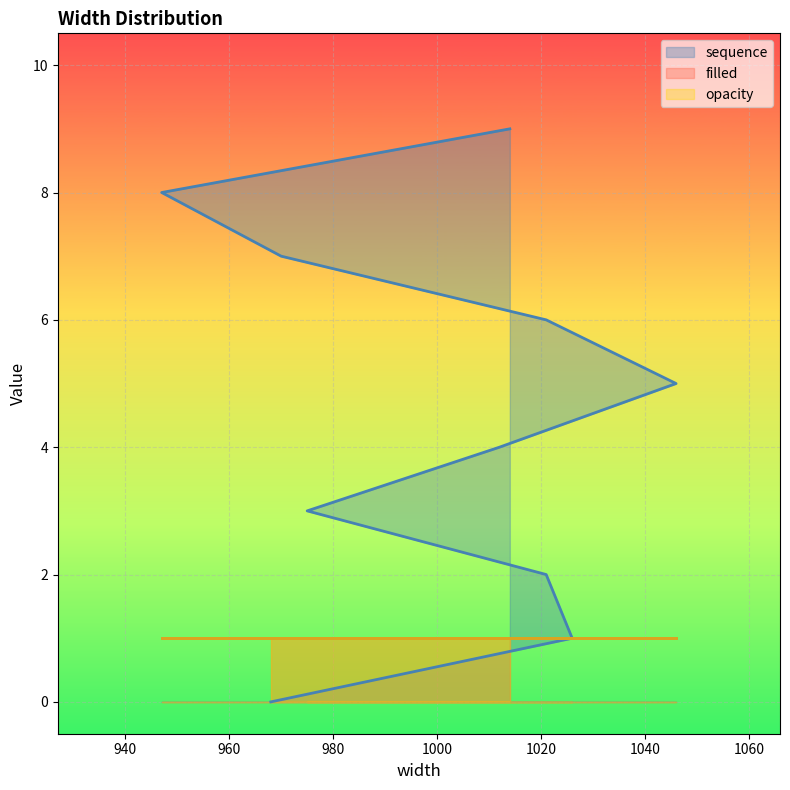

Which category has the lowest value across all series?

968